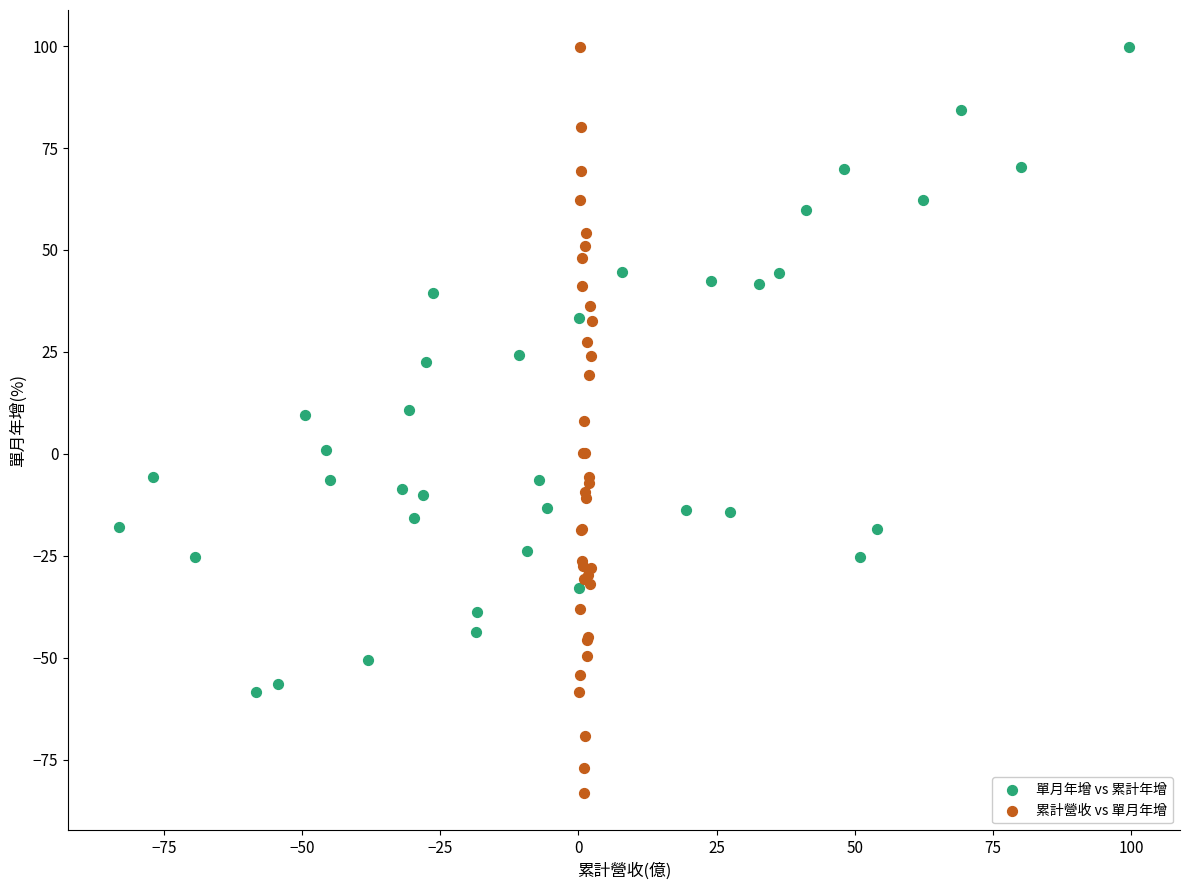

Which series has the widest spread of Y values?

累計營收 vs 單月年增